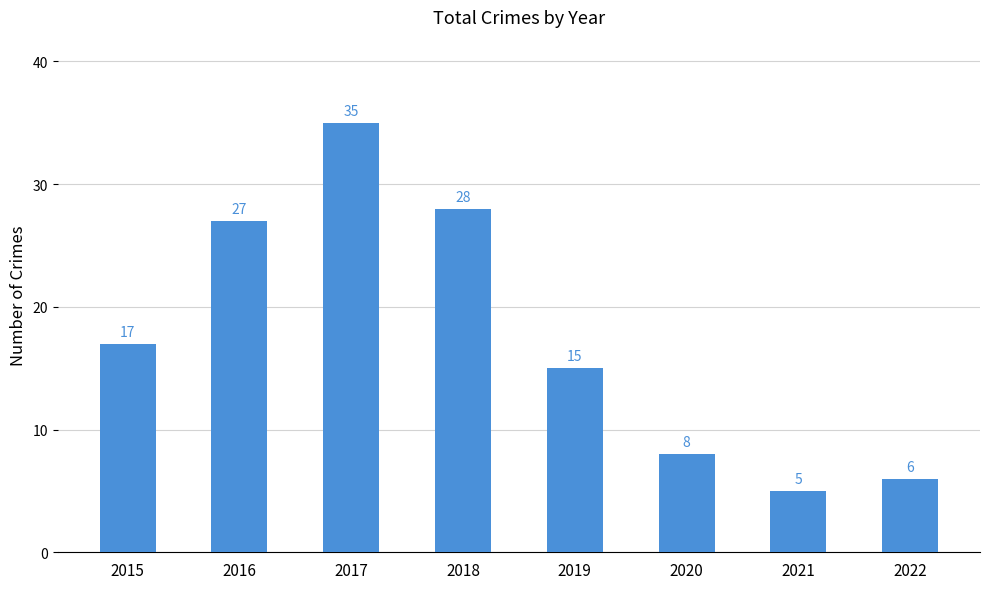

How many data points does each series have?

8